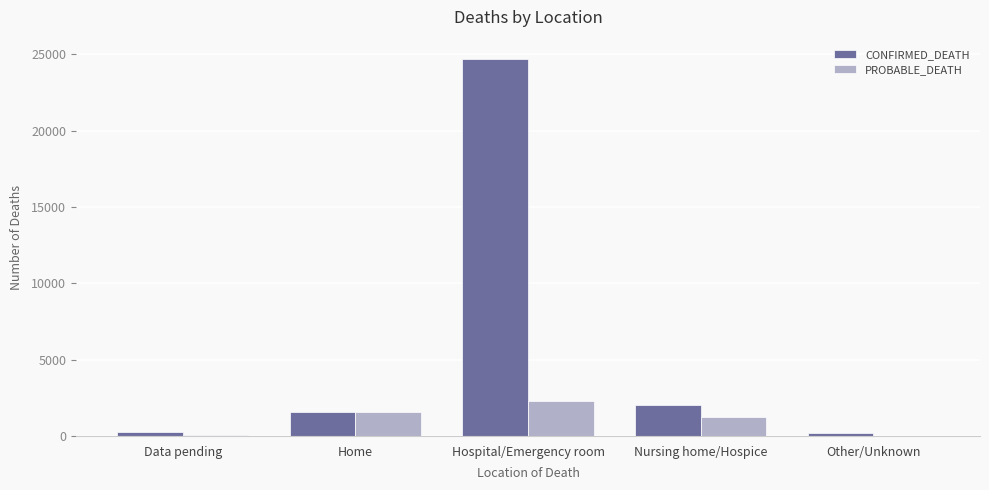

Count the number of categories in the chart.

5